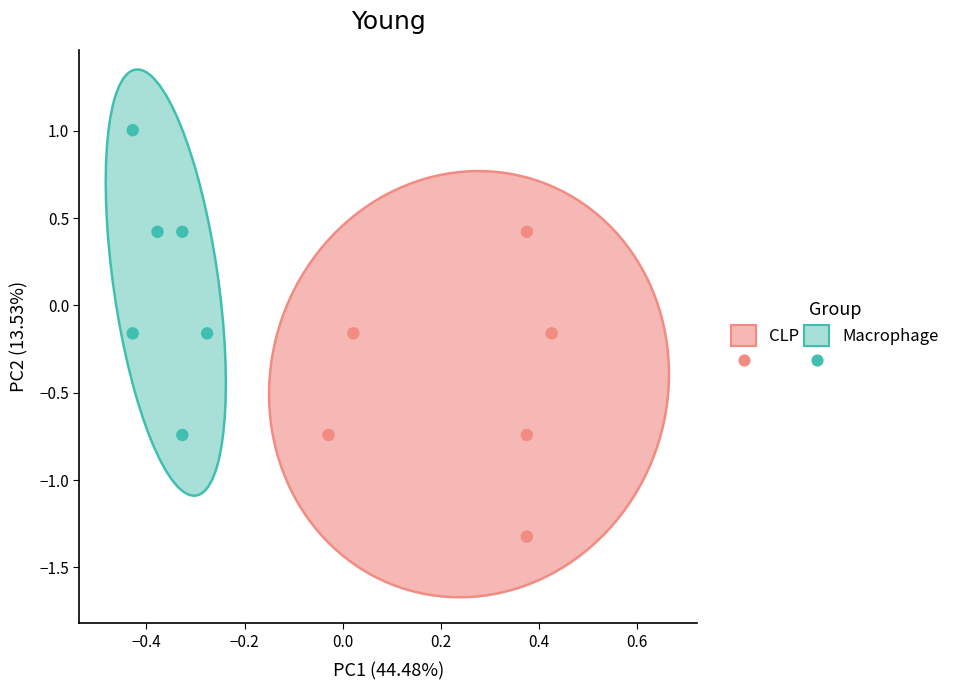

Which series contains the highest Y value?

Macrophage